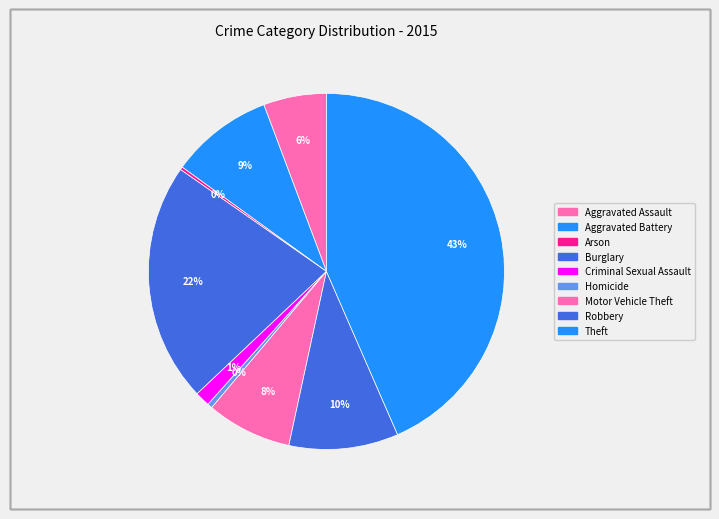

What percentage is the Motor Vehicle Theft slice, to the nearest percent?

8%